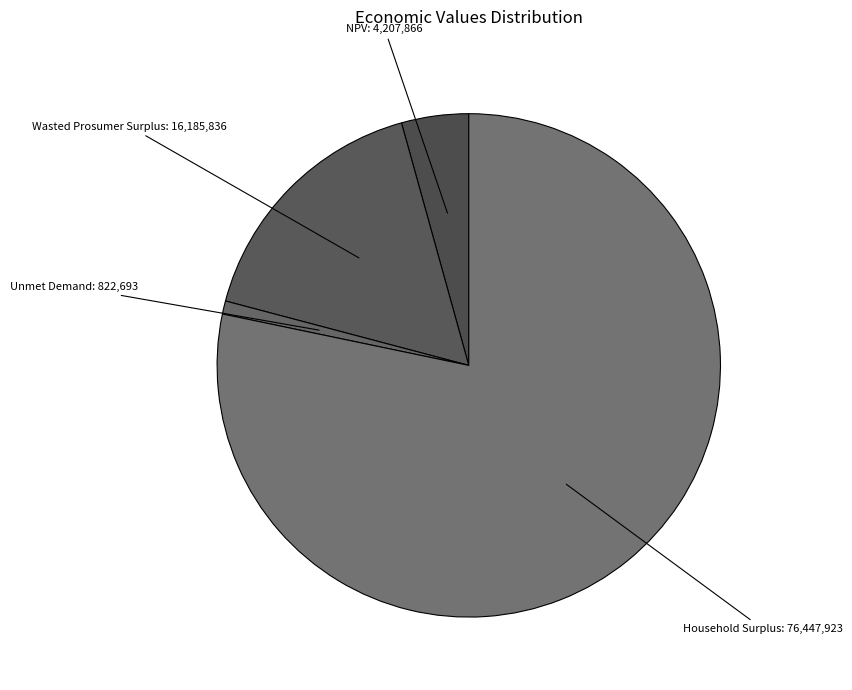

How many segments does this pie chart have?

4